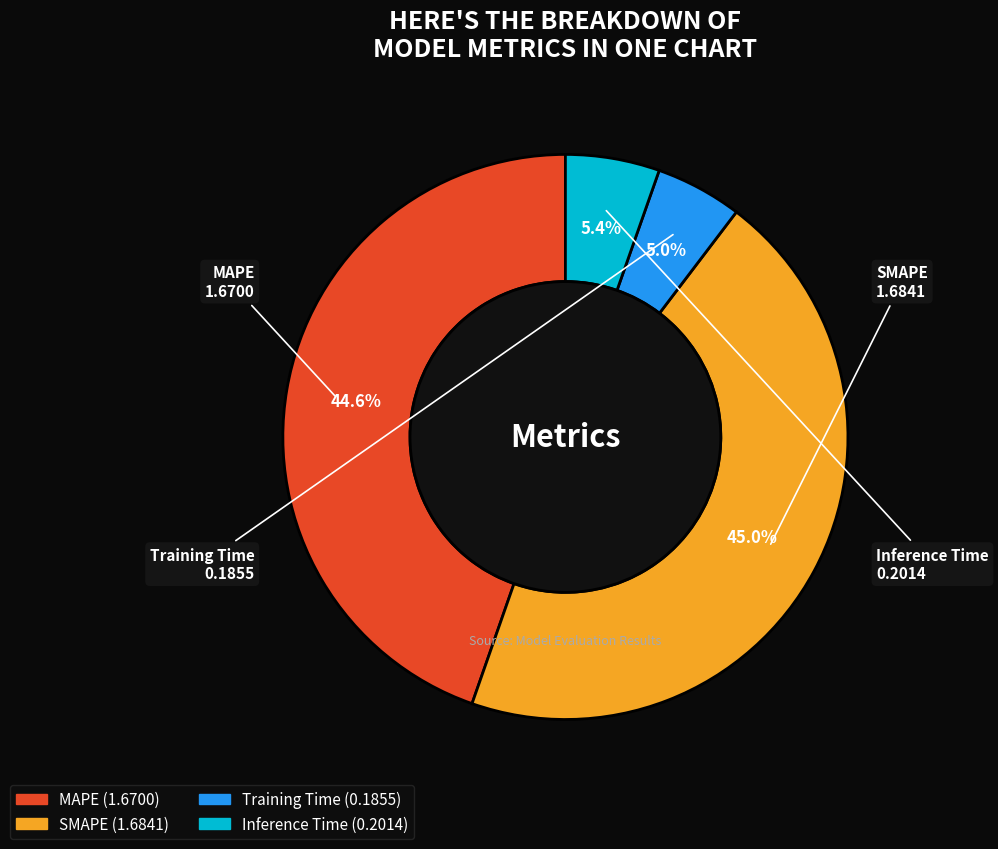

Does SMAPE account for over 50% of the chart?

No